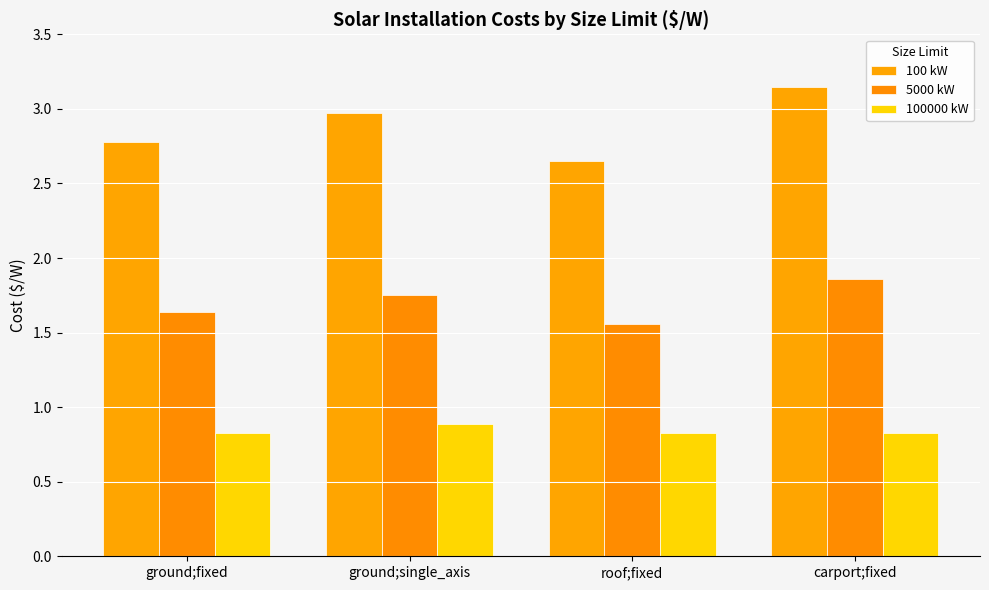

At roof;fixed, list the series in order from largest to smallest.

100 kW, 5000 kW, 100000 kW